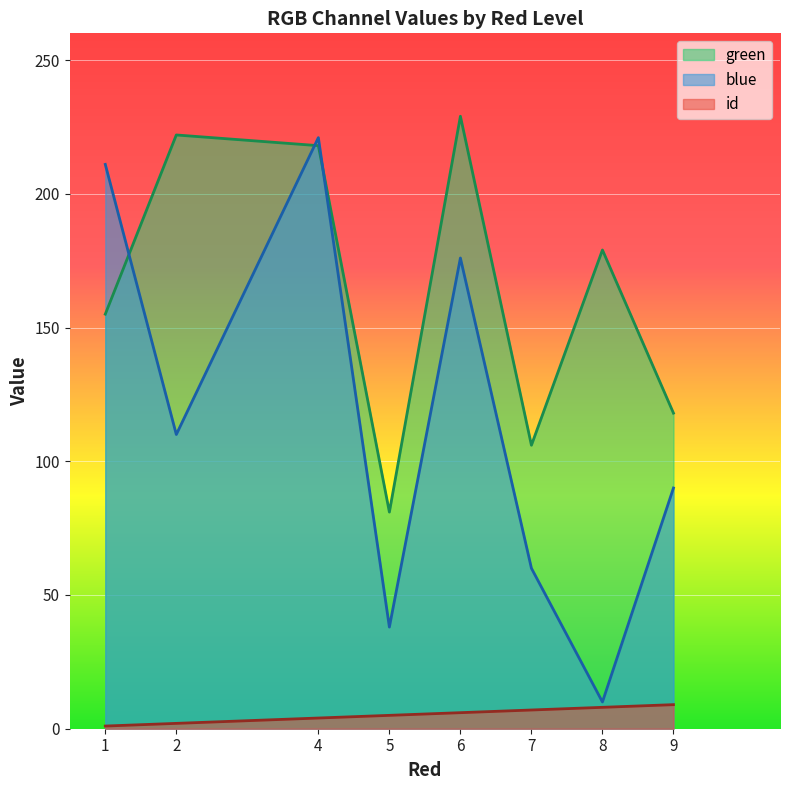

True or false: id and green intersect in this chart.

False